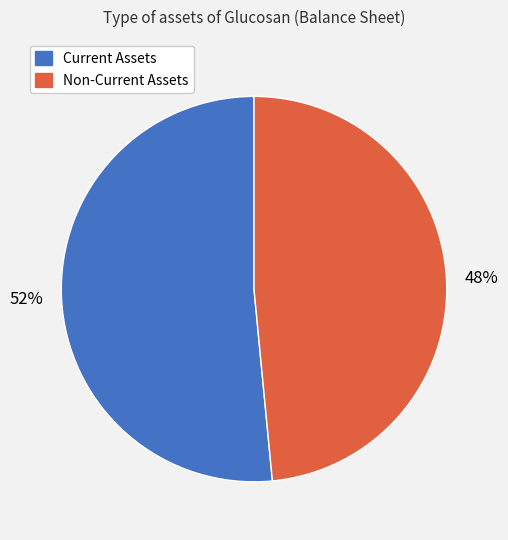

To the nearest percent, what is the average slice percentage?

50%